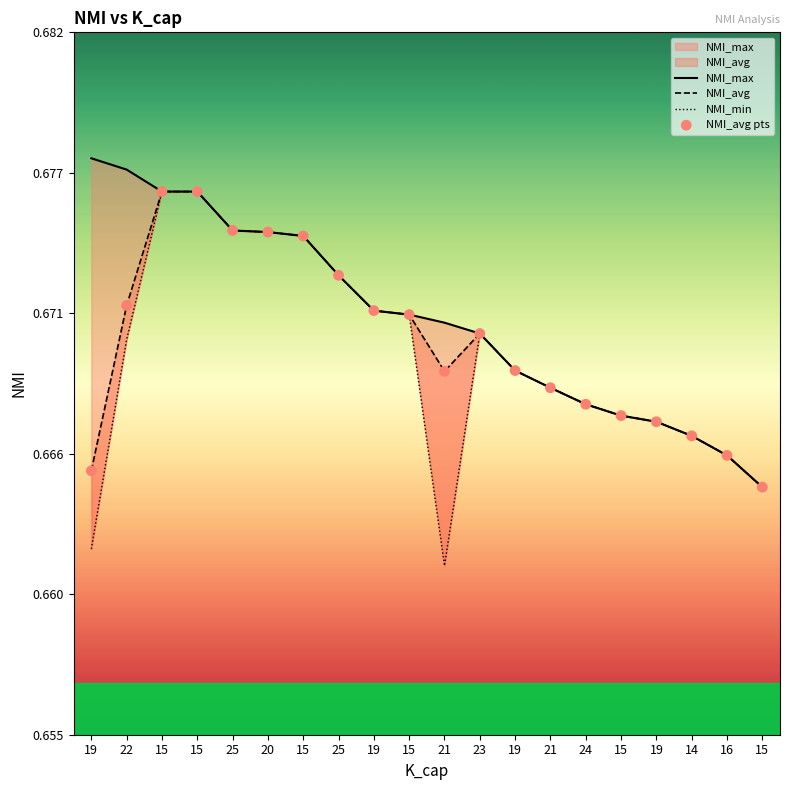

What are all the series names shown in the legend?

NMI_max, NMI_avg, NMI_min, NMI_avg pts